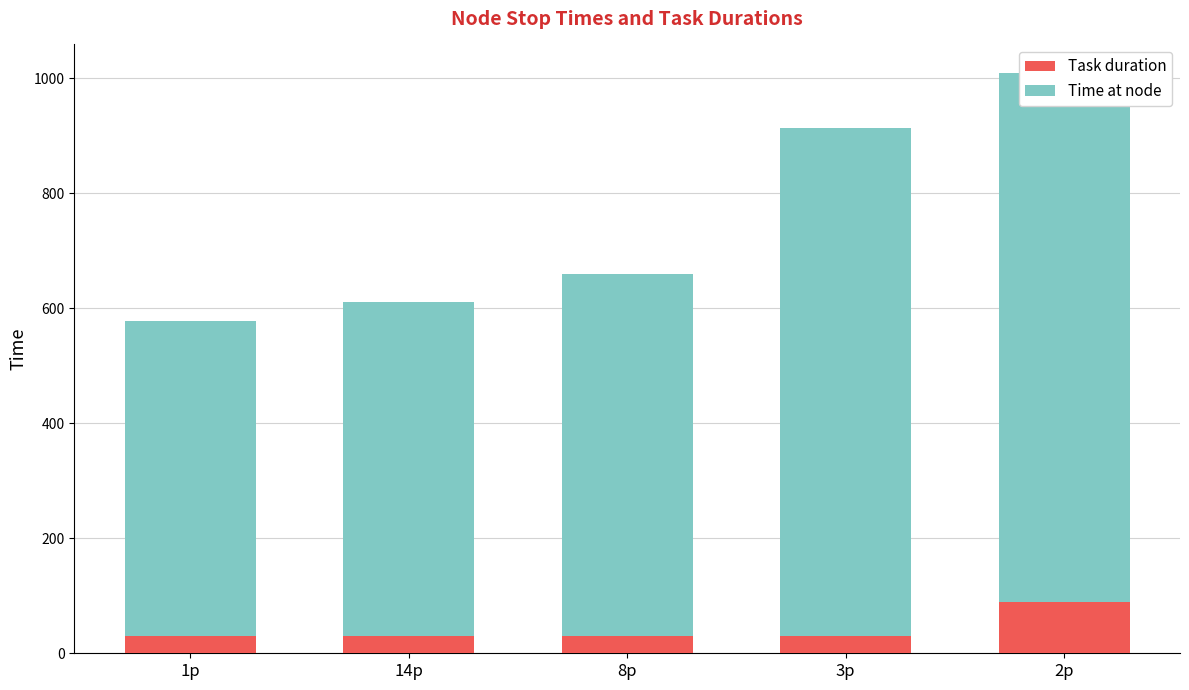

How many series are shown in this chart?

2